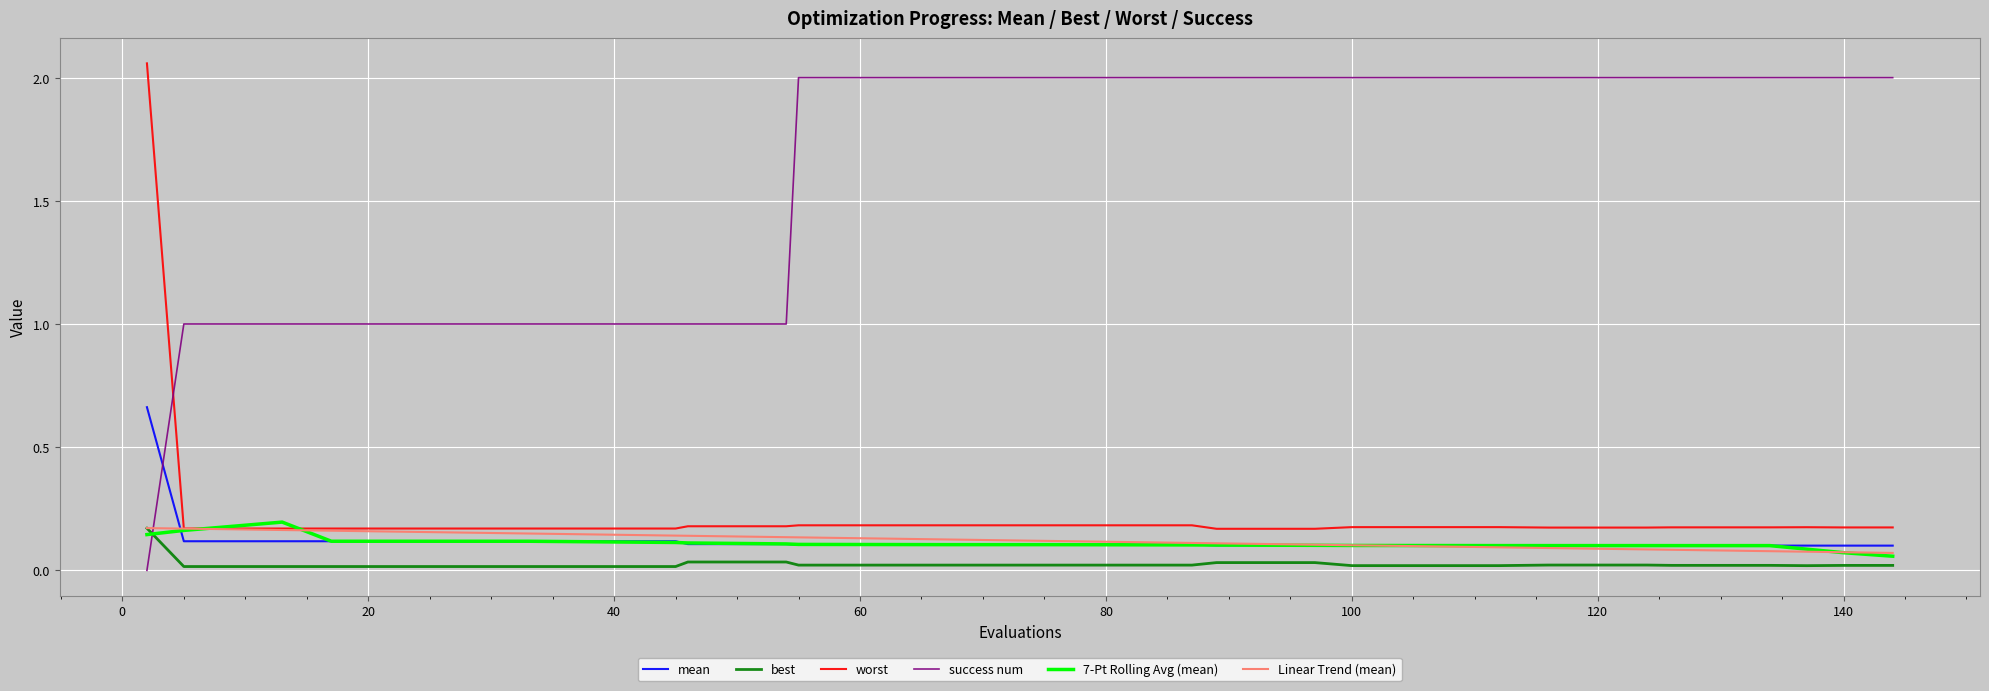

Which series has the widest spread of values?

success num